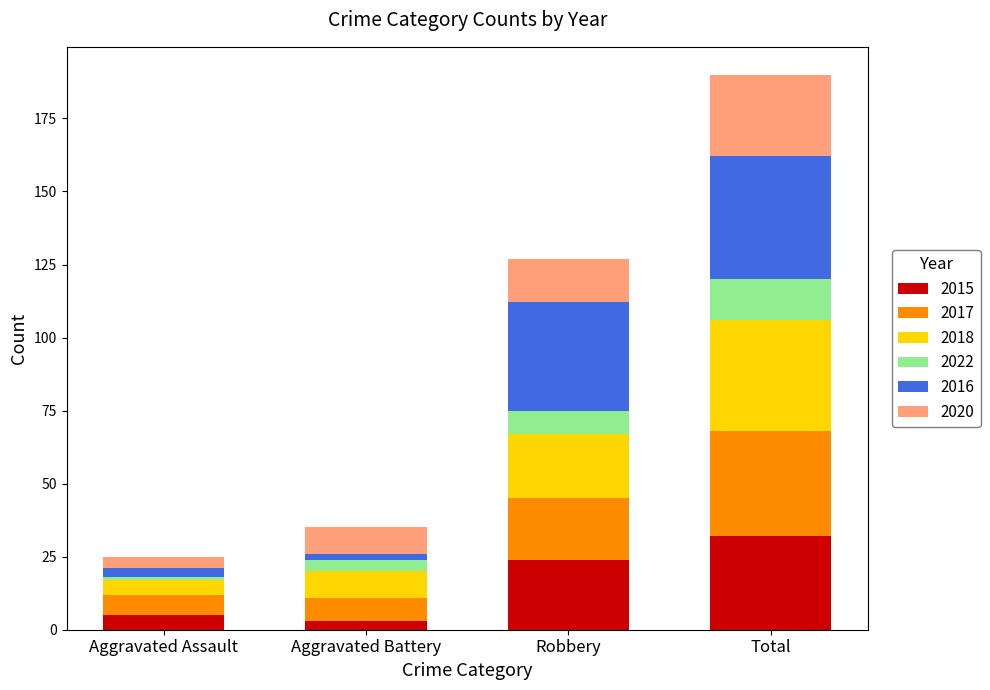

At which category is the sum across all series the highest?

Total